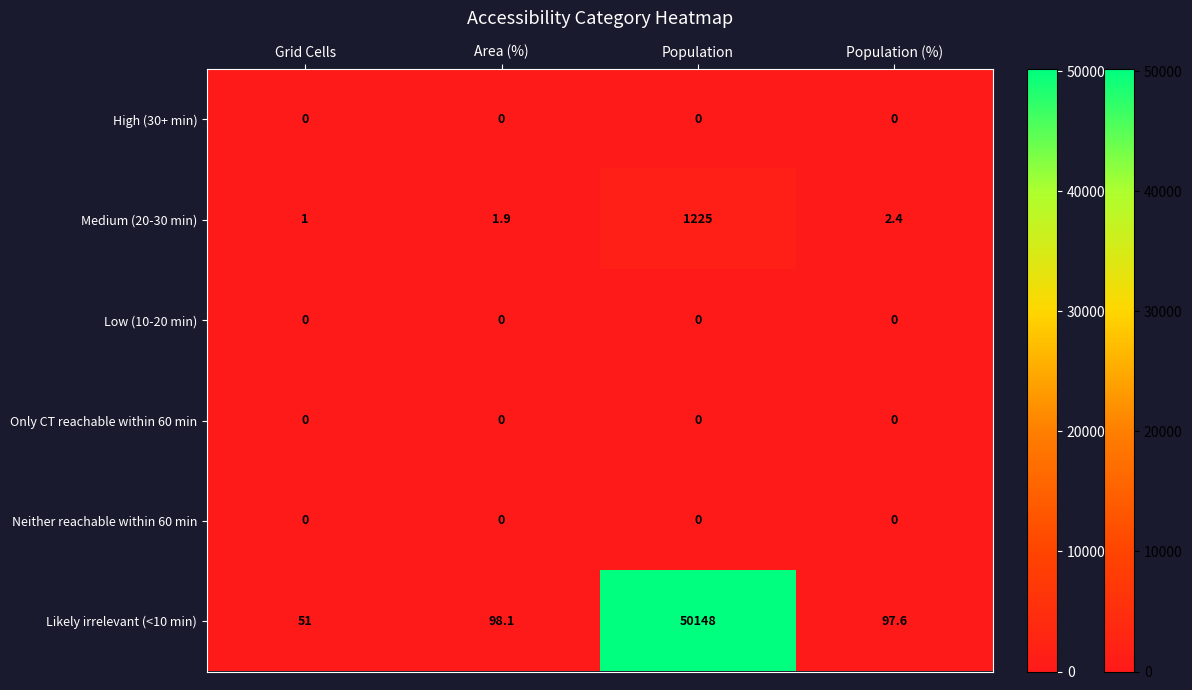

Rank the categories by Likely irrelevant (<10 min) value from lowest to highest.

Grid Cells, Population (%), Area (%), Population